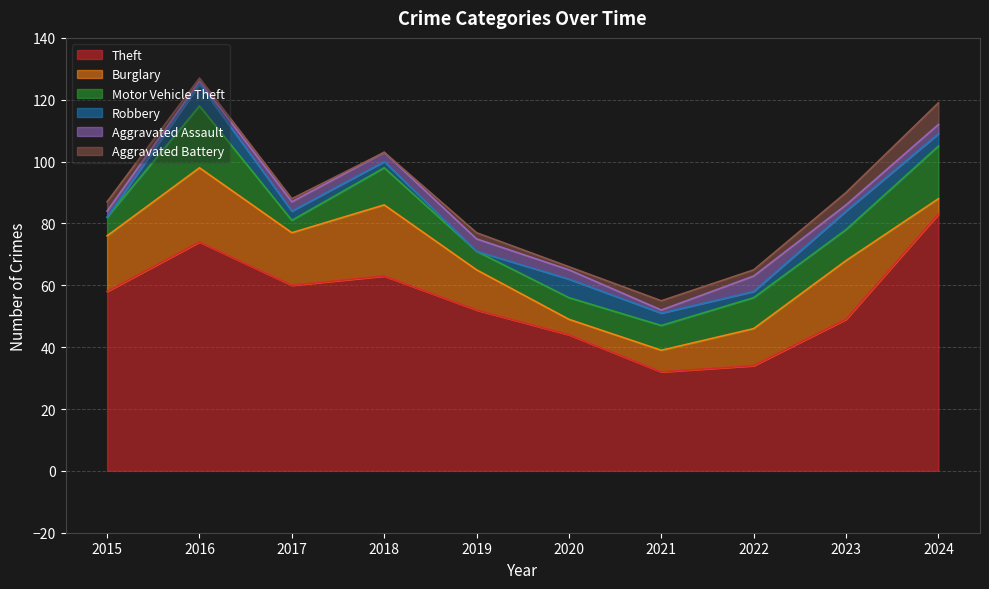

Which series has the widest spread of values?

Theft